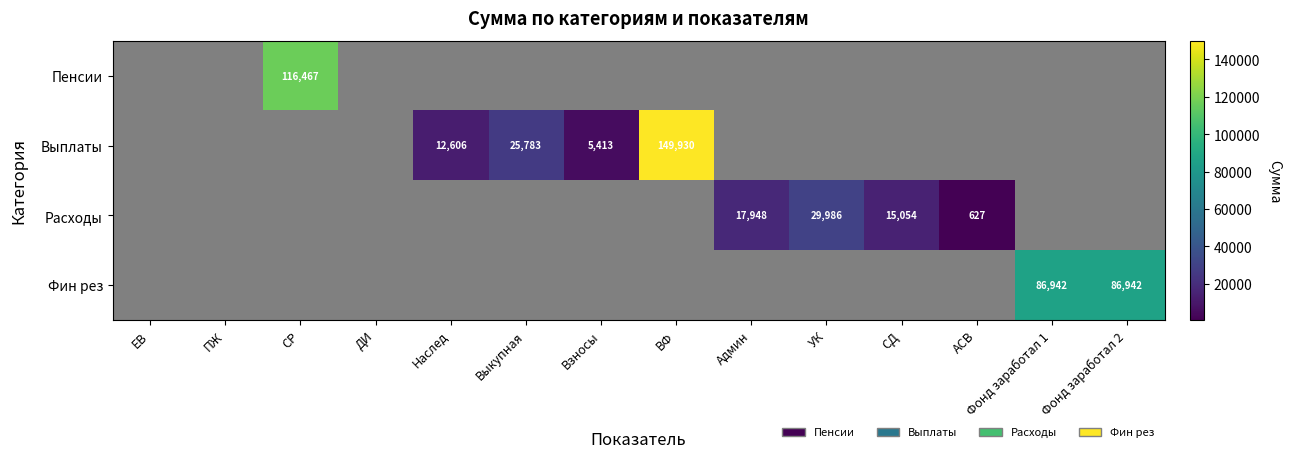

Is it true that Расходы equals 7490 at Админ?

False